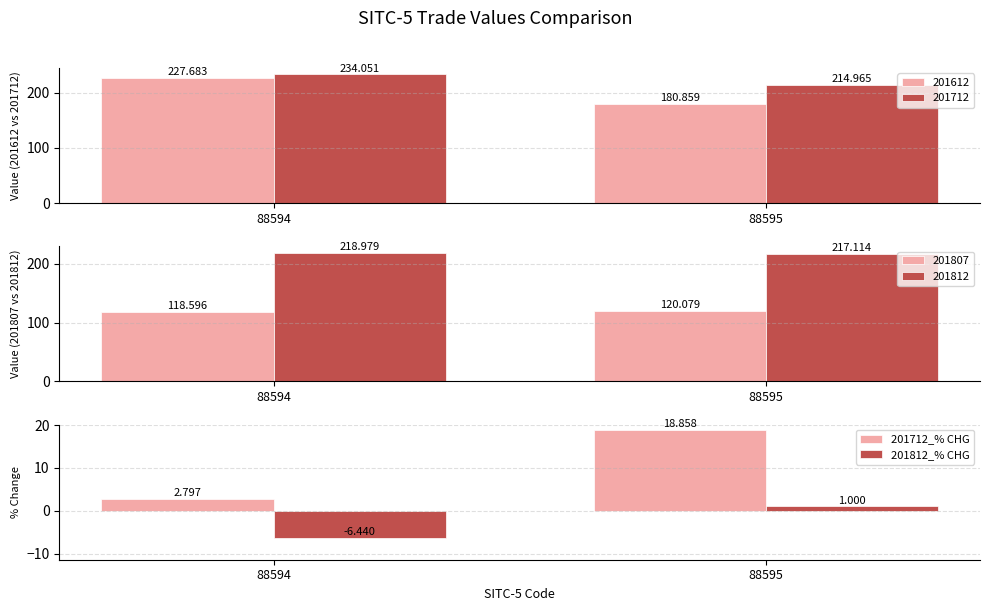

What is the spread (max minus min) of values at 88595?

17.9